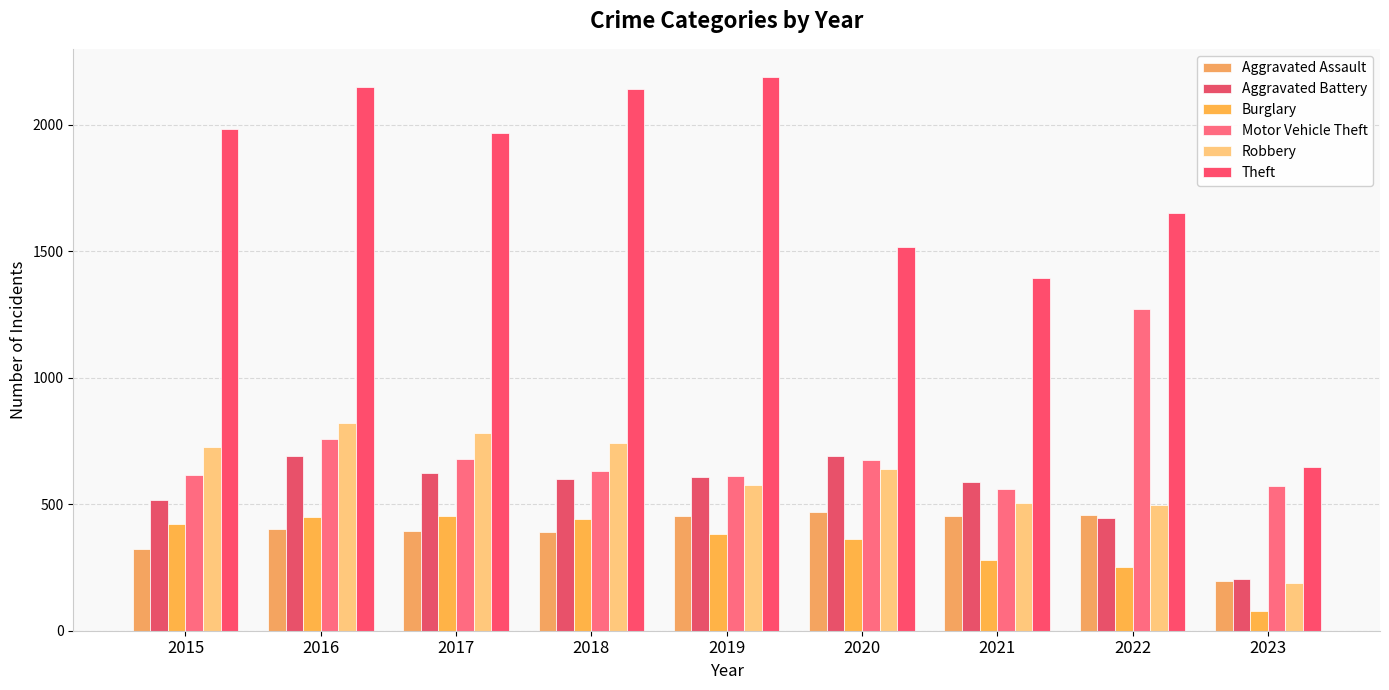

Are the bars horizontal?

No